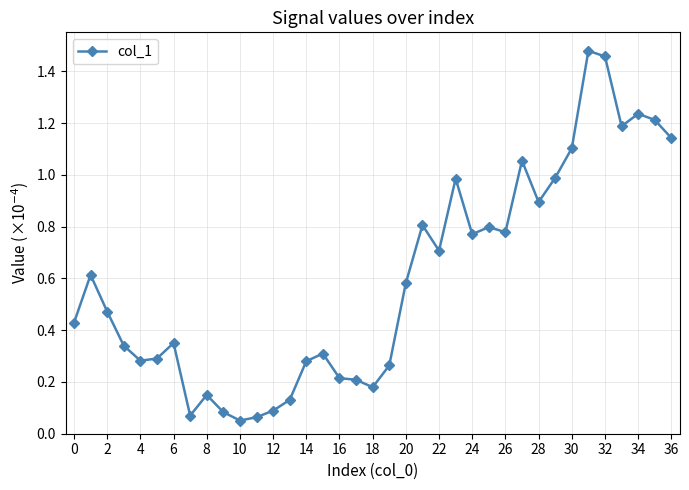

What is the sum of all values?

22.1